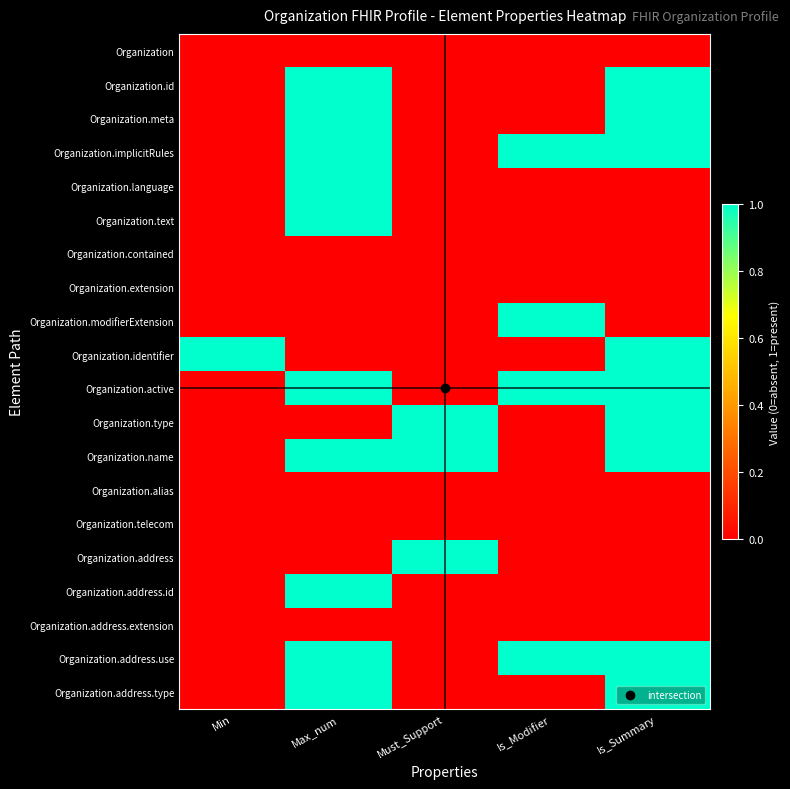

At which category is the sum across all series the highest?

Max_num